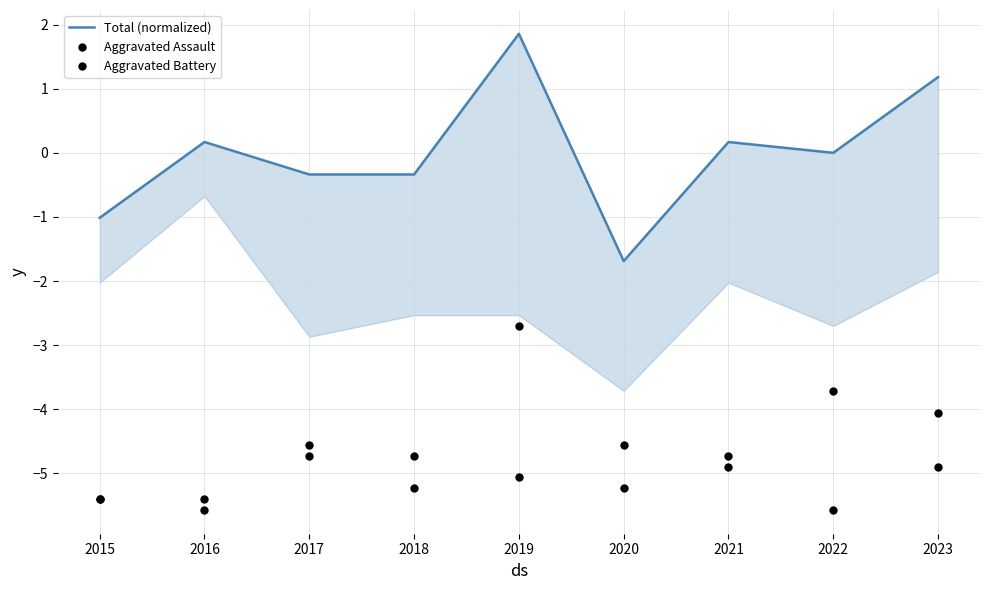

At which category is the sum across all series the highest?

2019